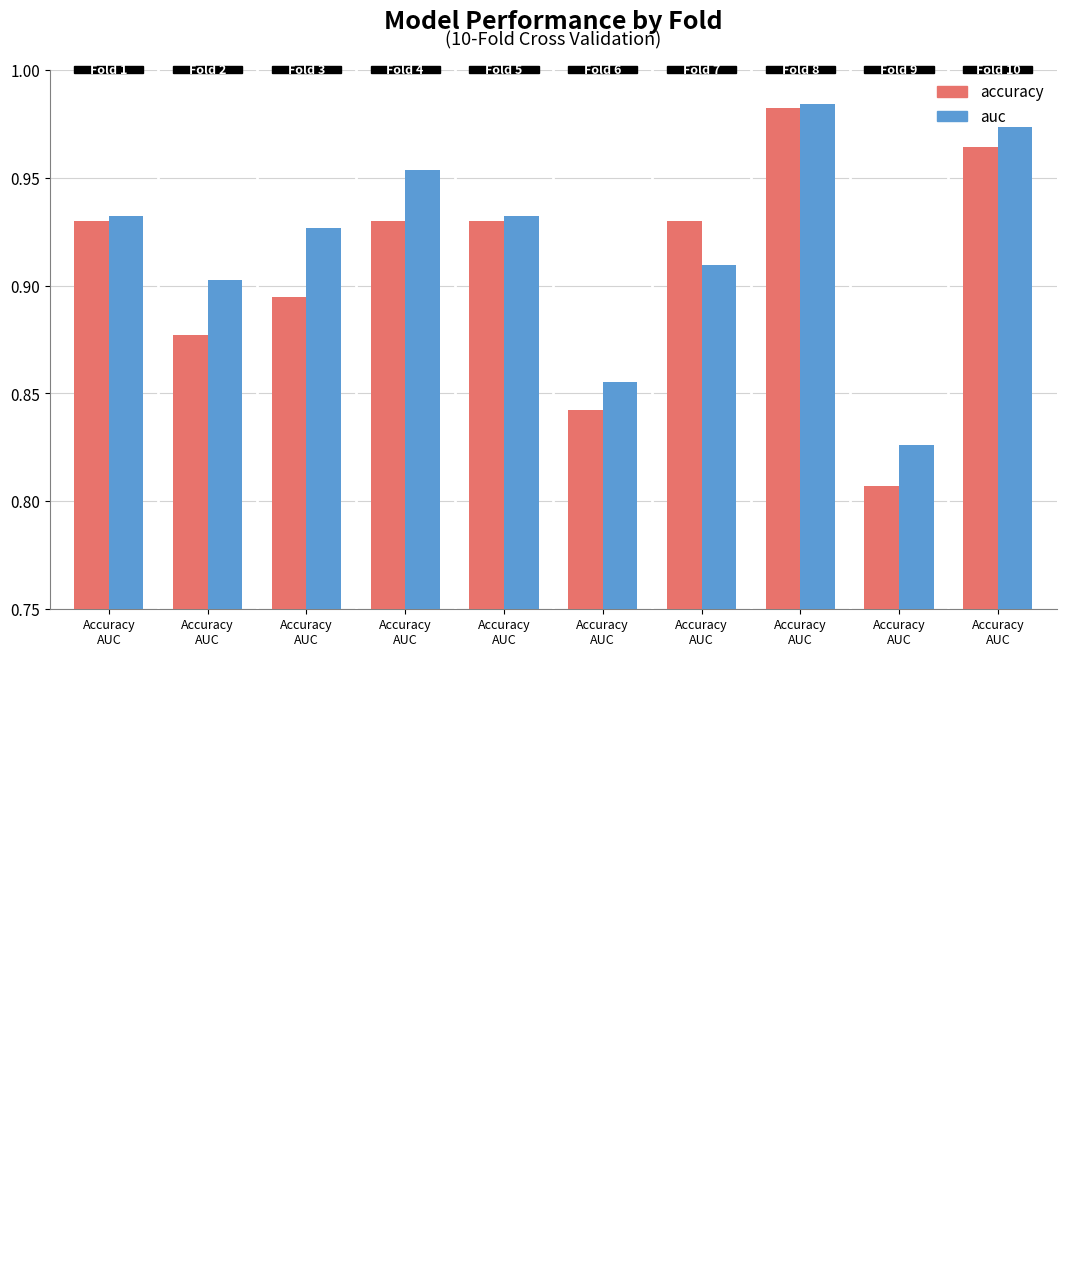

How many series are shown in this chart?

2